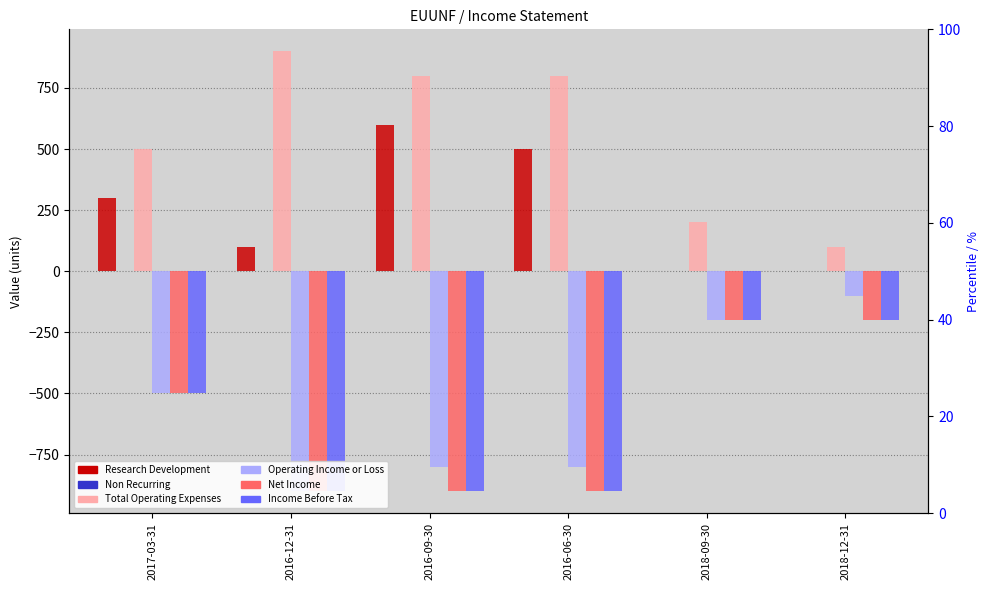

Reading right to left, extract all data points from this chart.

Research Development: 2018-12-31=0	2018-09-30=0	2016-06-30=500	2016-09-30=600	2016-12-31=100	2017-03-31=300
Non Recurring: 2018-12-31=0	2018-09-30=0	2016-06-30=0	2016-09-30=0	2016-12-31=0	2017-03-31=0
Total Operating Expenses: 2018-12-31=100	2018-09-30=200	2016-06-30=800	2016-09-30=800	2016-12-31=900	2017-03-31=500
Operating Income or Loss: 2018-12-31=-100	2018-09-30=-200	2016-06-30=-800	2016-09-30=-800	2016-12-31=-900	2017-03-31=-500
Net Income: 2018-12-31=-200	2018-09-30=-200	2016-06-30=-900	2016-09-30=-900	2016-12-31=-900	2017-03-31=-500
Income Before Tax: 2018-12-31=-200	2018-09-30=-200	2016-06-30=-900	2016-09-30=-900	2016-12-31=-900	2017-03-31=-500